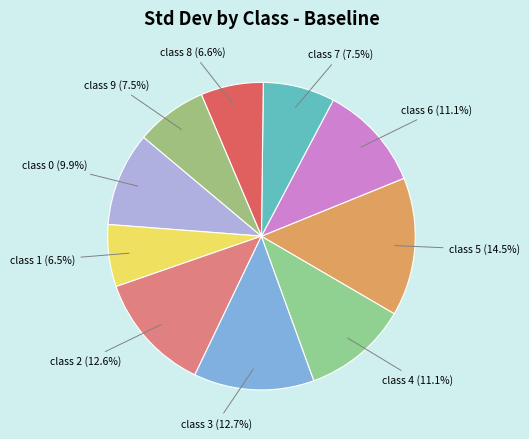

Count the number of slices in the pie.

10